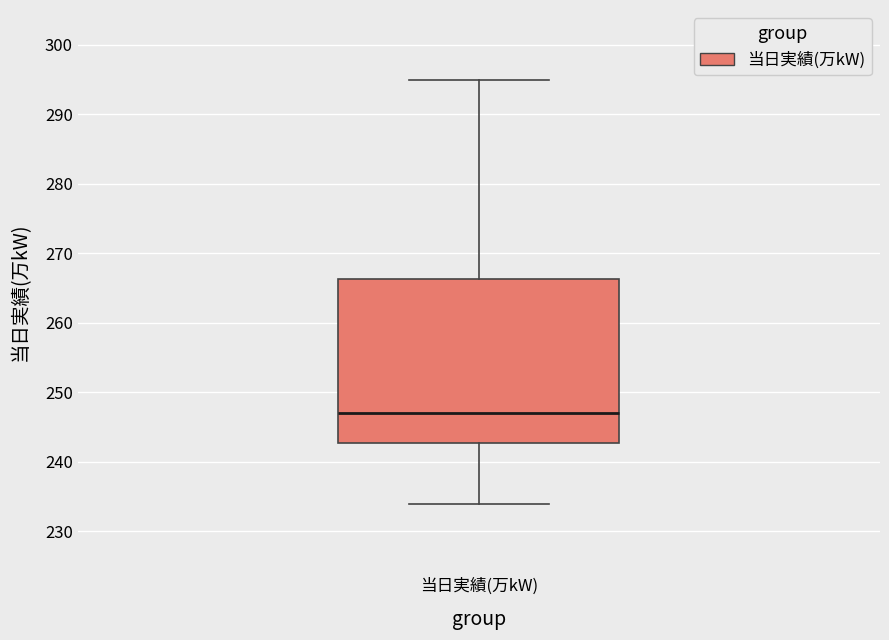

Transcribe this box plot: give where the median line is, the range the box spans, and where the two whiskers end, as read against the y-axis. The values are not printed on the chart, so give them approximately, as read against the axis.

median 247, box 243 to 266, whiskers 234 to 295